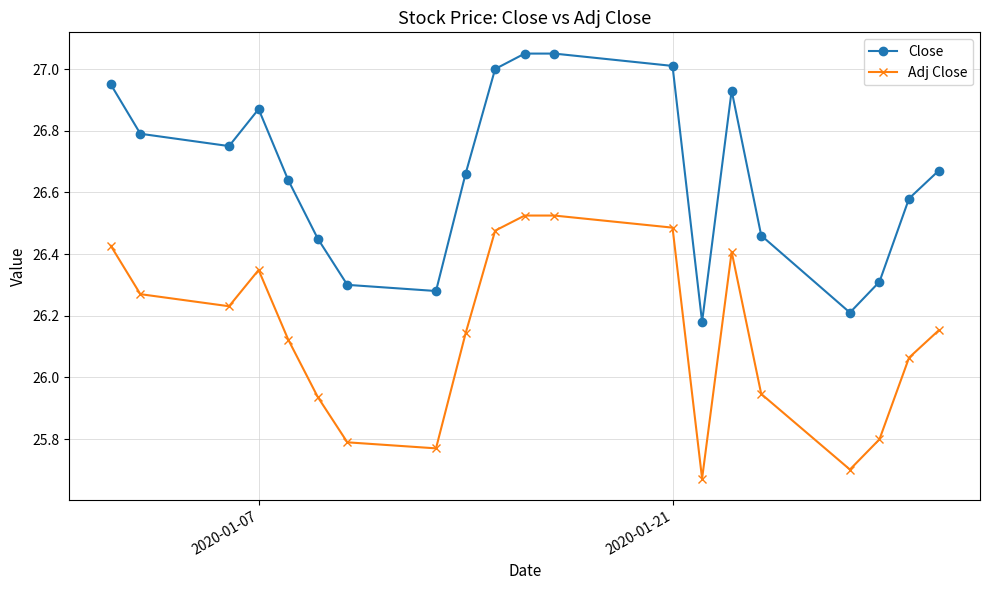

True or false: Close has more than 1 interior local peaks.

True